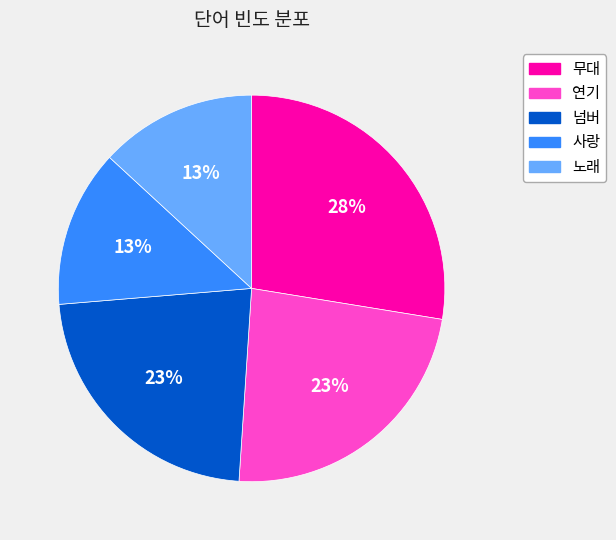

Do 무대 and 사랑 together represent more than half of the pie?

No